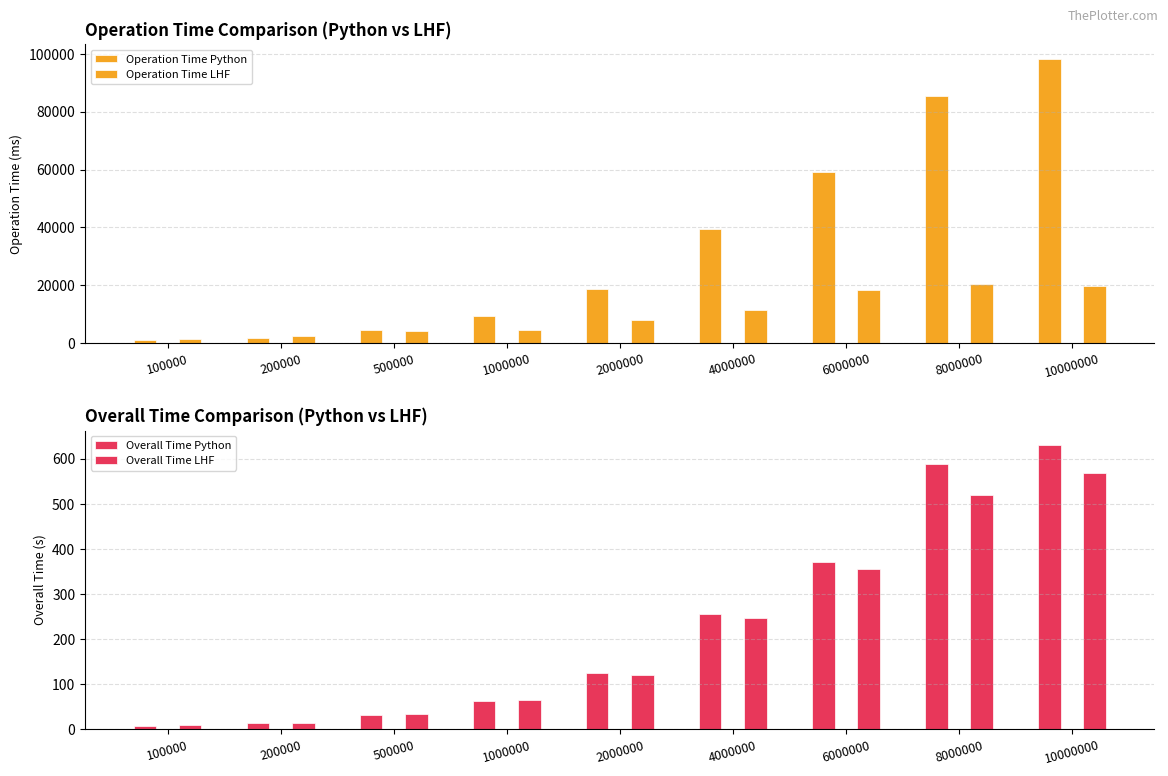

What is the difference between the maximum and minimum values in the Overall Time LHF series?

561.0